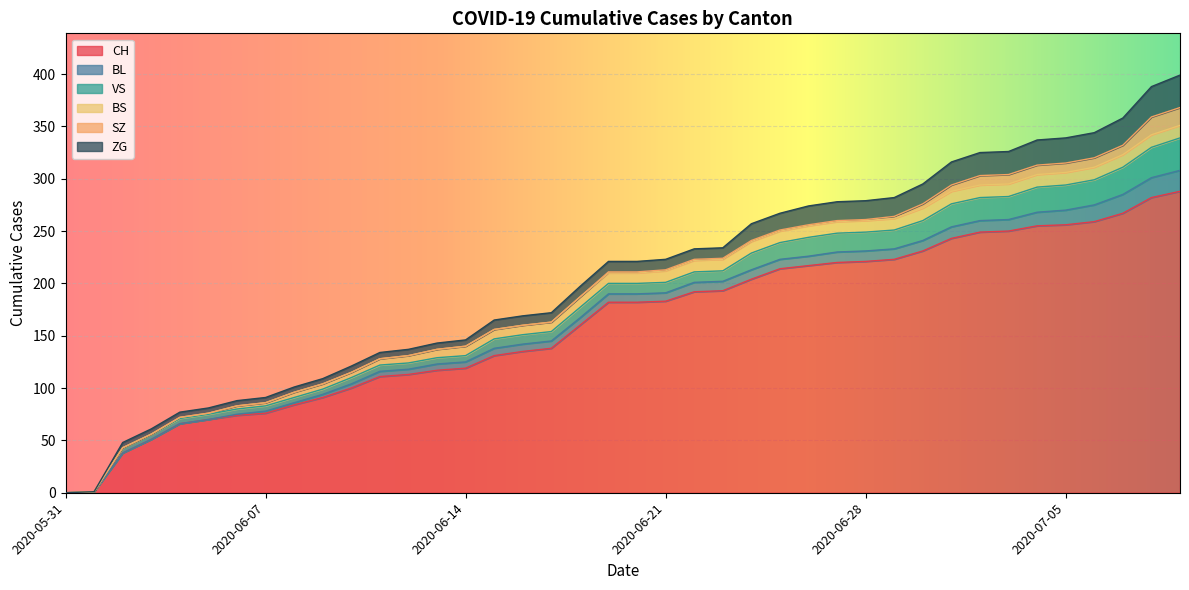

Where is VS nearest to the value 15?

2020-06-24